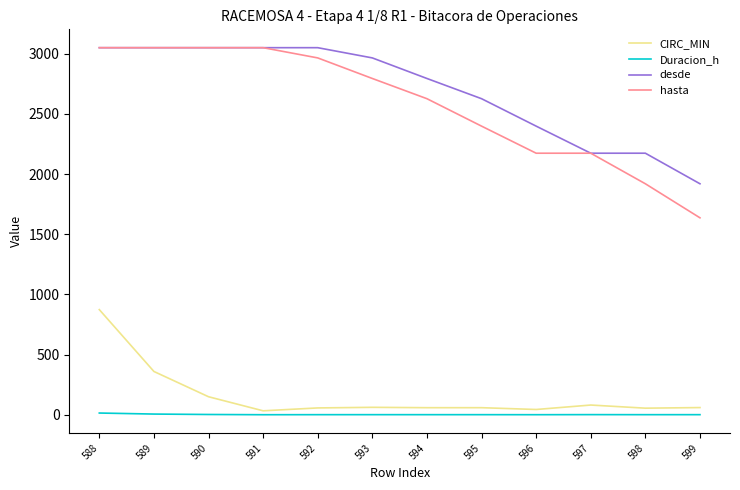

True or false: desde has a value of 1618.3 at 590.

False